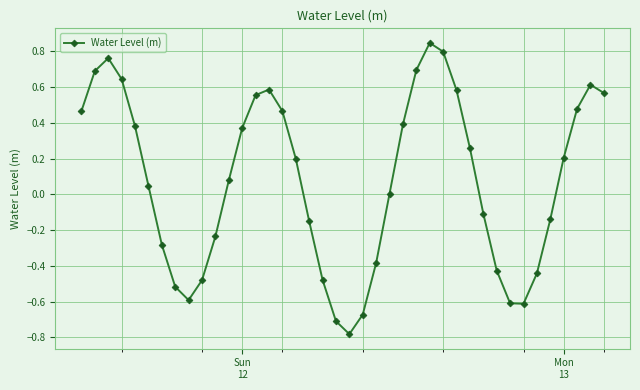

True or false: the data has more than 1 interior local peaks.

True